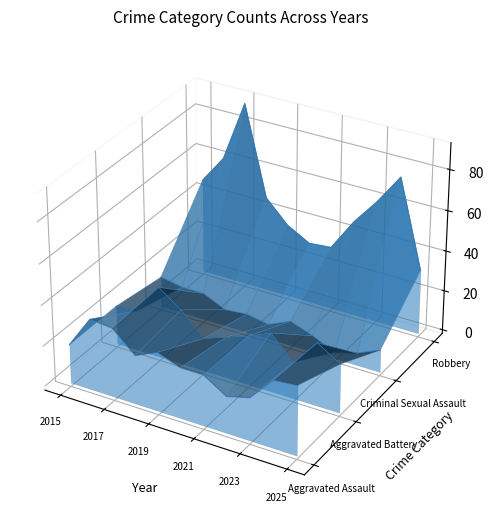

True or false: Aggravated Battery and Criminal Sexual Assault cross at least once.

True